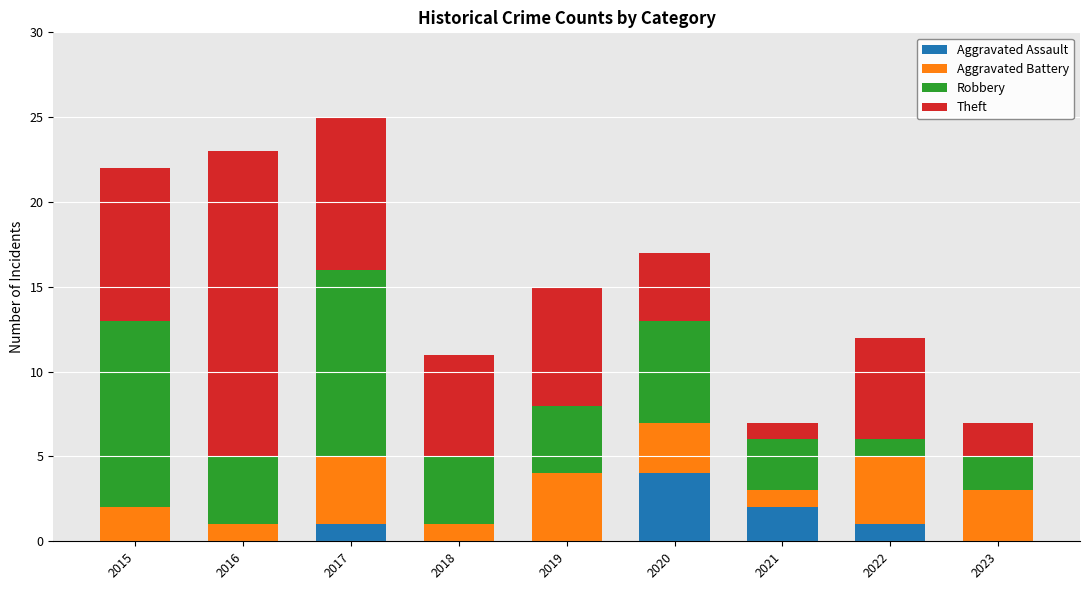

The Aggravated Assault series shows 1 at 2015. True or false?

False